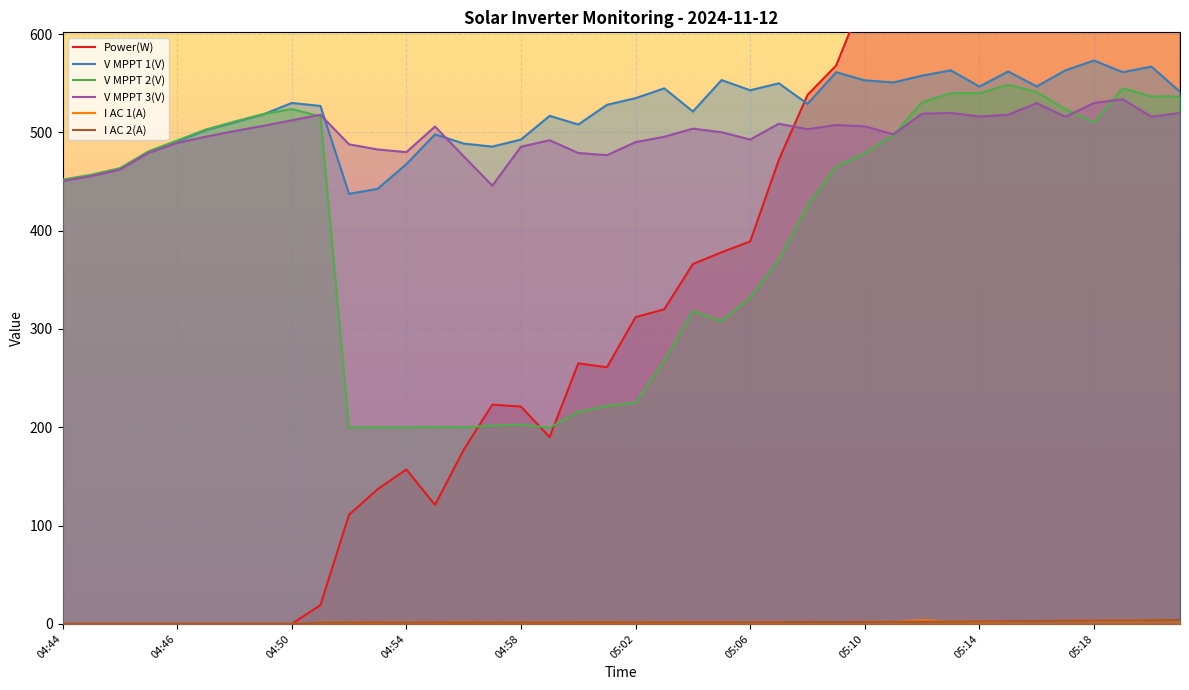

What is the difference between the V MPPT 3(V) values at 04:45 and 04:48?

22.2